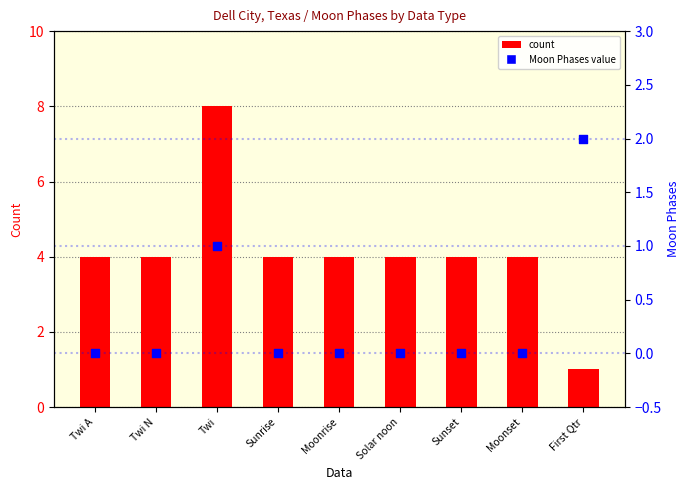

What are all the series names shown in the legend?

count, Moon Phases value